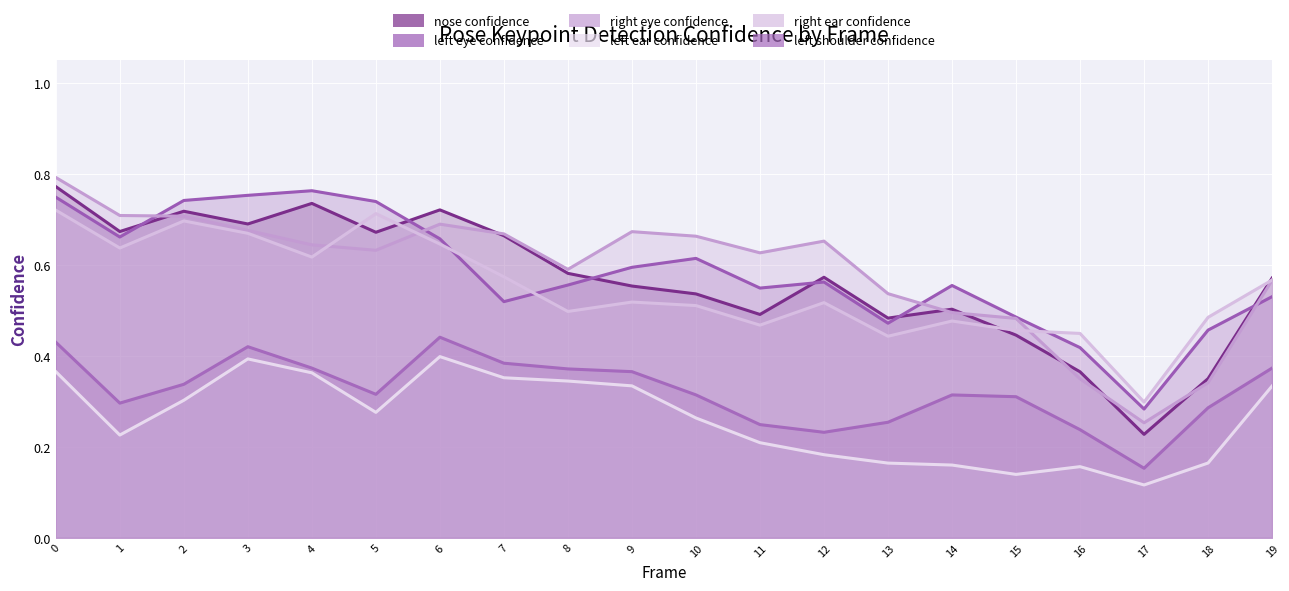

What are all the series names shown in the legend?

a_nose_confidence, a_left_eye_confidence, a_right_eye_confidence, a_left_ear_confidence, a_right_ear_confidence, a_left_shoulder_confidence